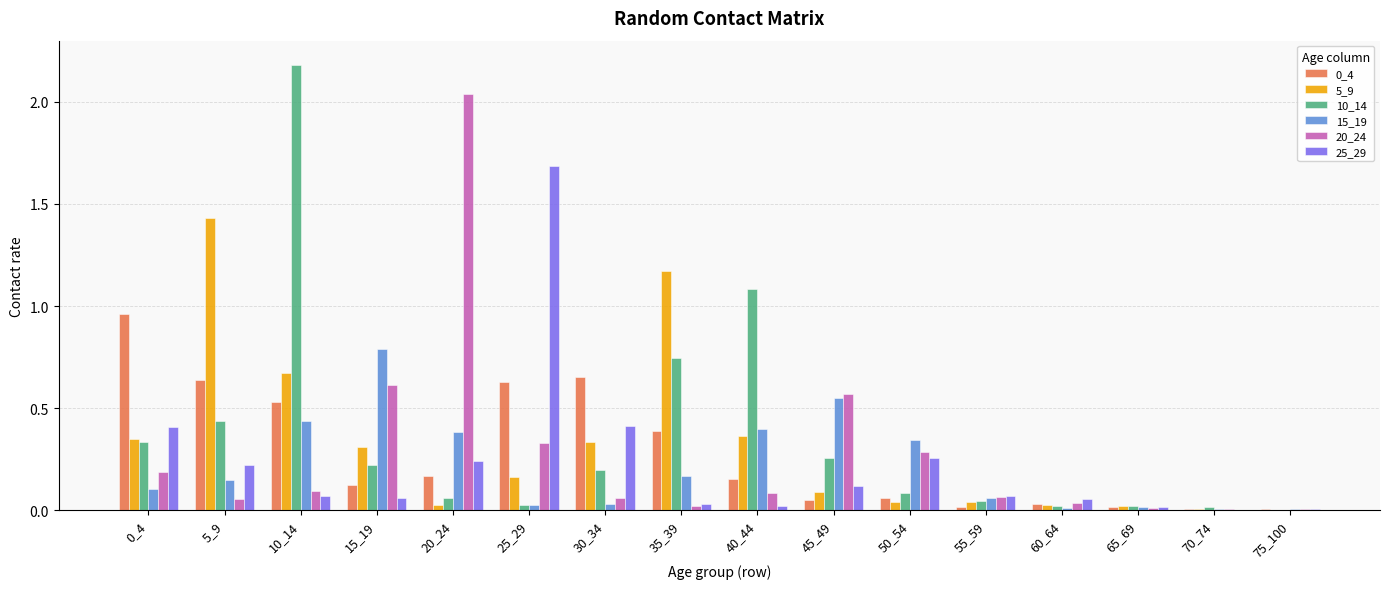

What is the maximum value shown in the chart?

2.2